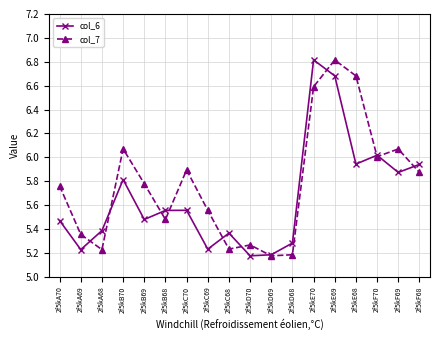

True or false: col_6 has a value of 6.7 at 2f5kD69.

False